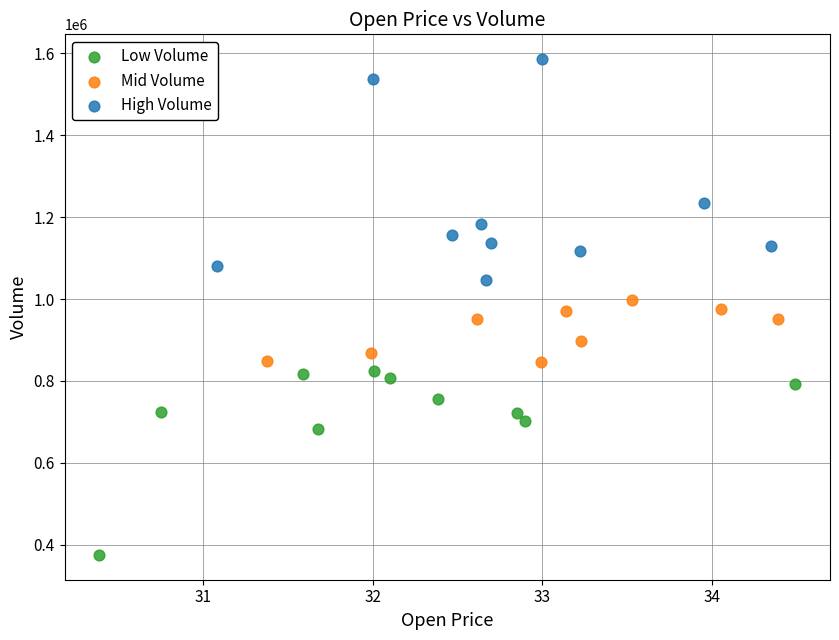

Which series contains the lowest Y value?

Low Volume